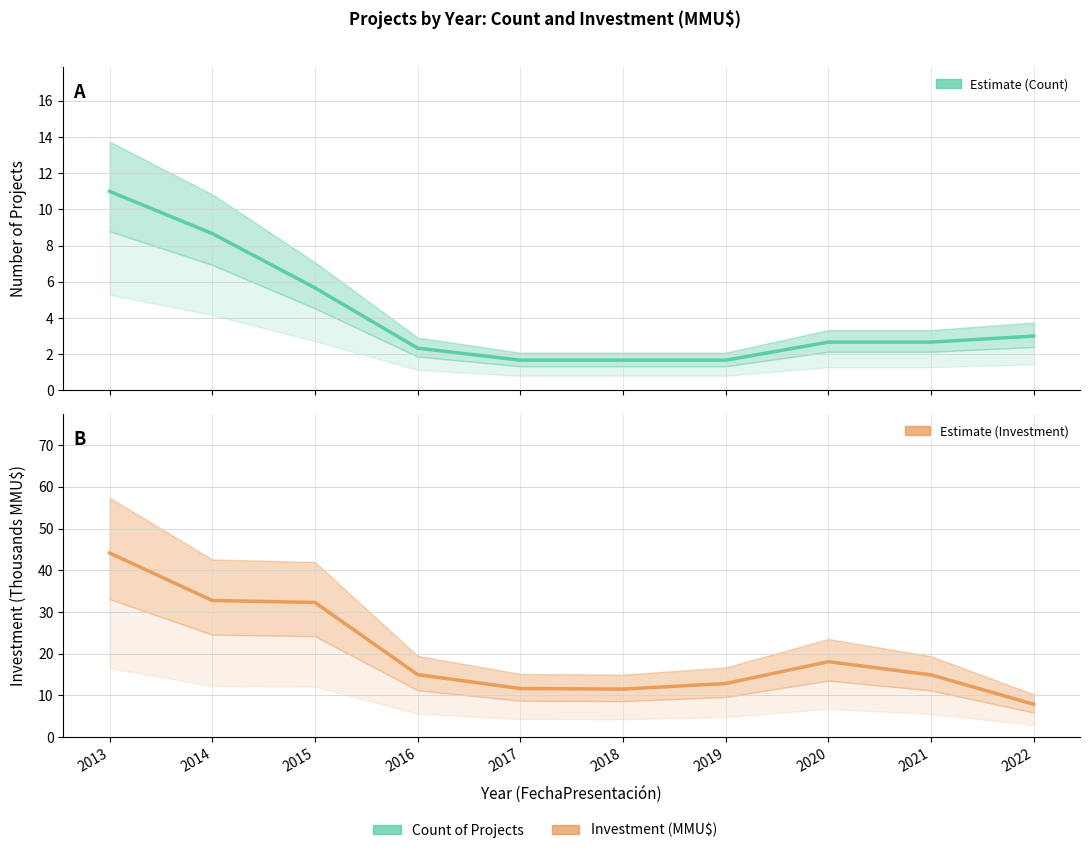

True or false: Investment has more than 0 points higher than both neighbors.

True